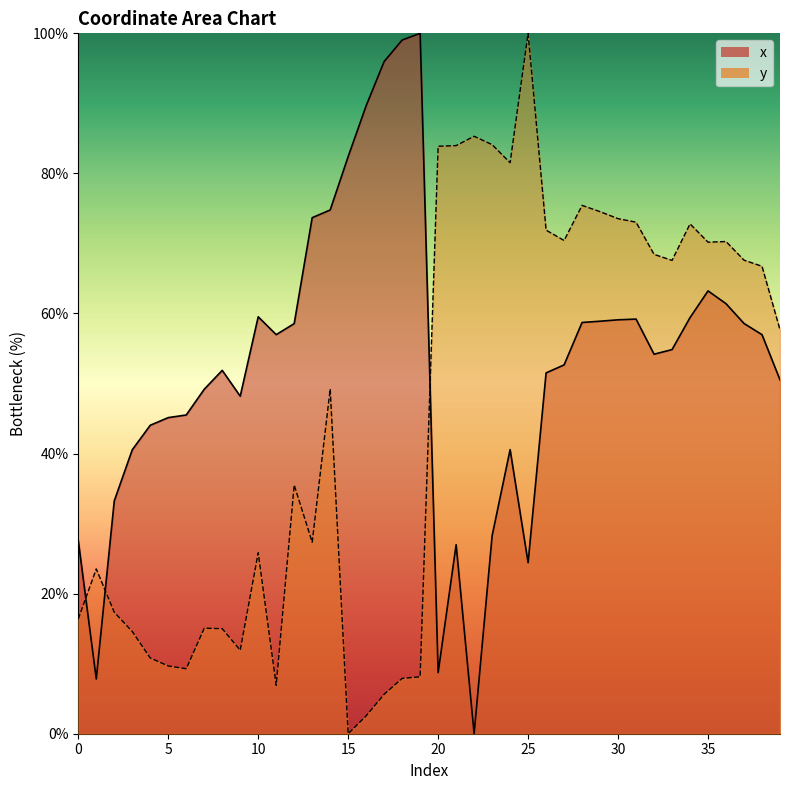

What is the difference between the second highest and minimum values in the x series?

99.0